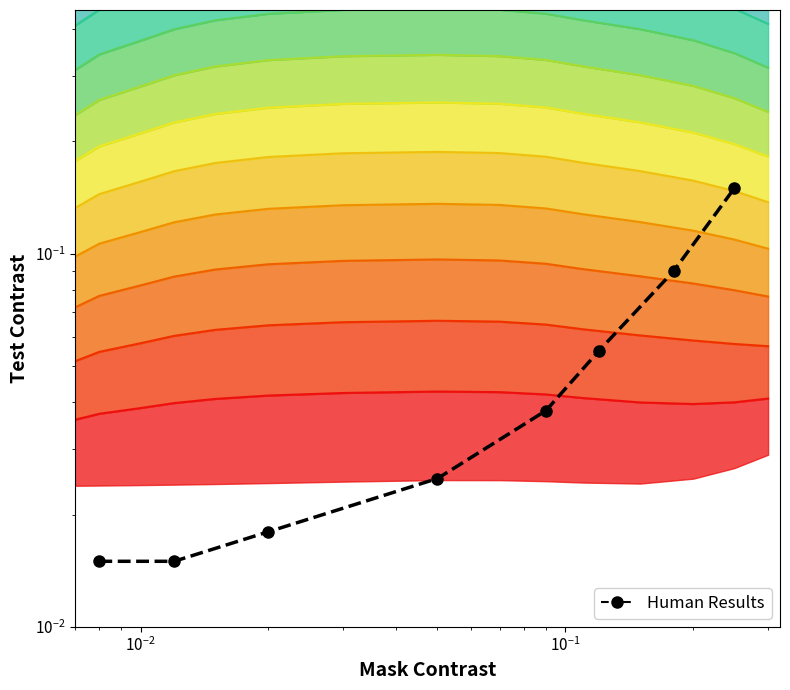

How many lines are shown in the chart?

1